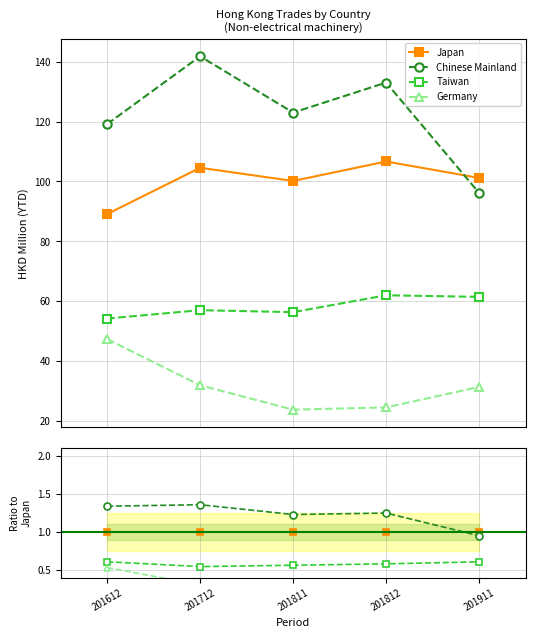

Which series changed the most between 201712 and 201911?

Chinese Mainland